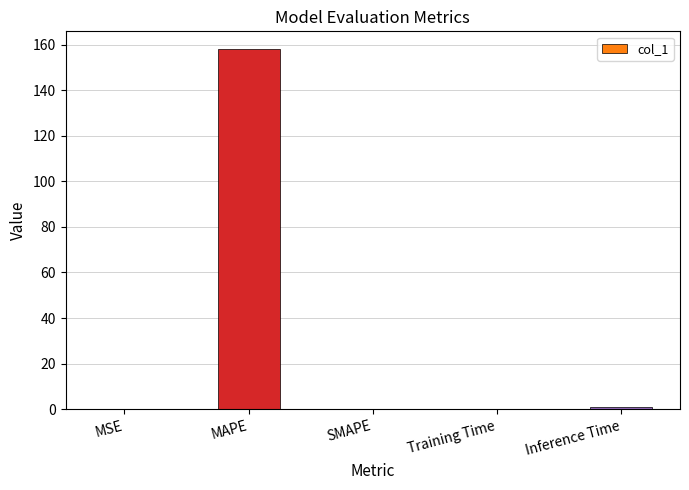

Which label corresponds to the largest value in the chart?

MAPE